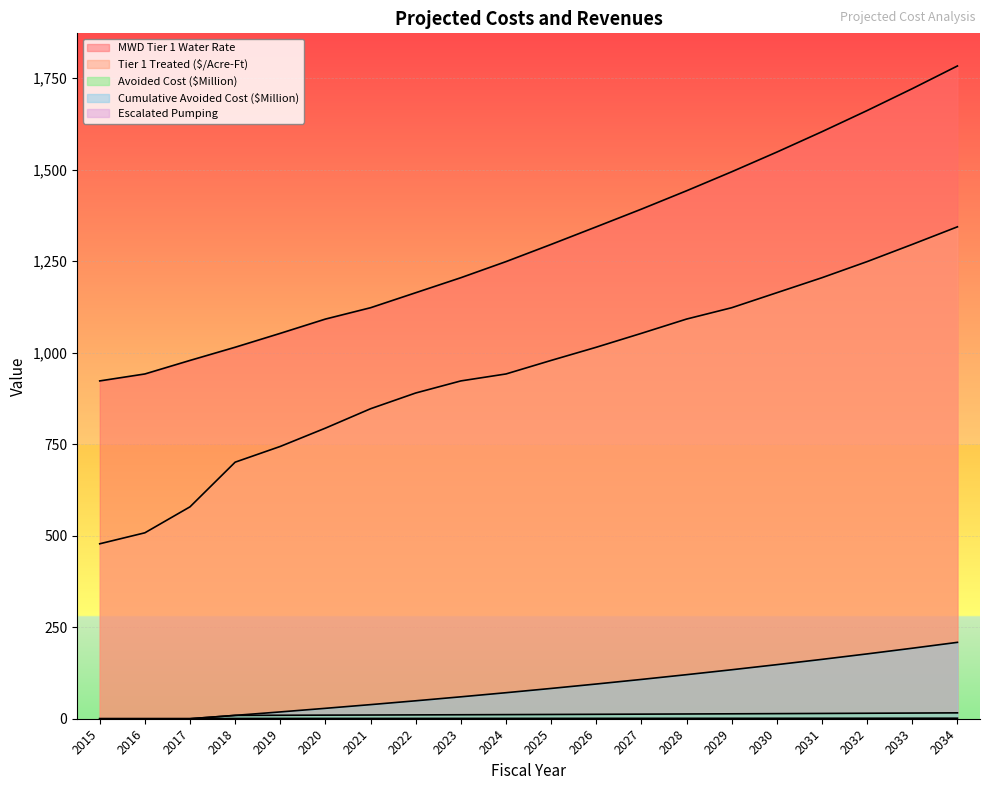

What is the total value across all series at 2028?

2669.0